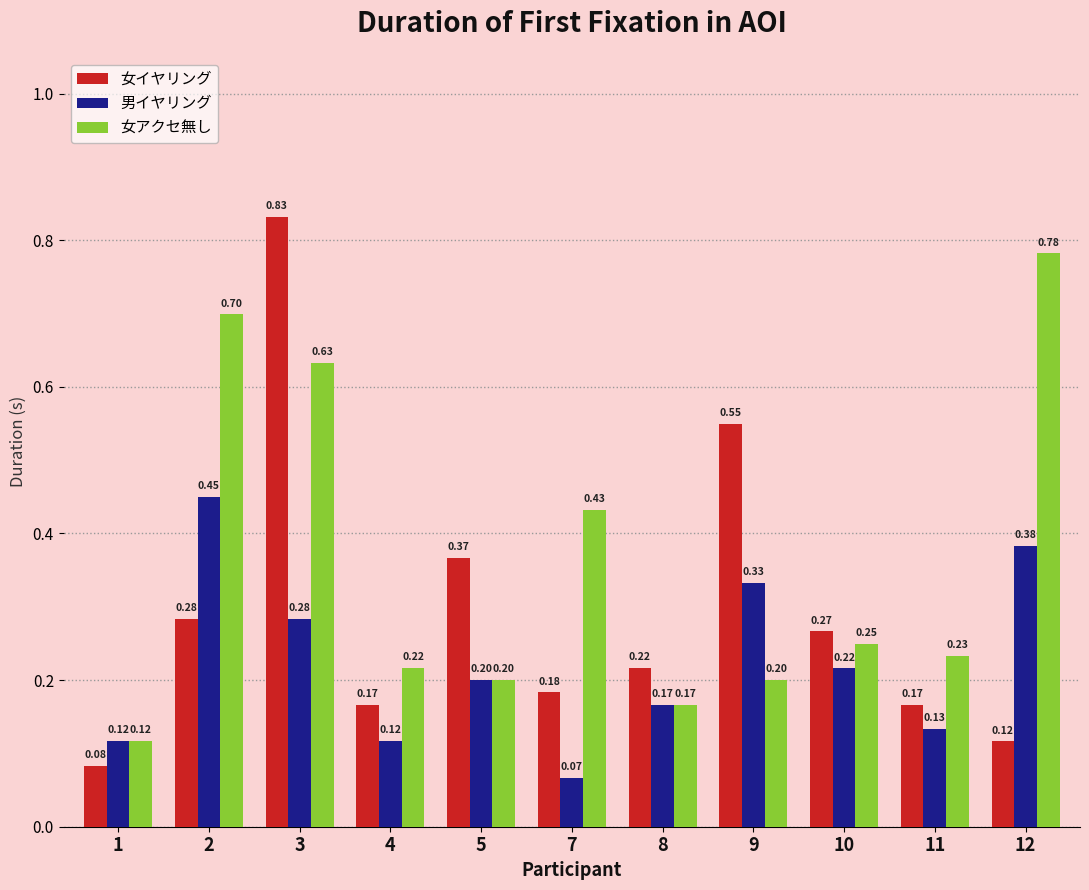

Rank the series by their maximum value, from highest to lowest.

女イヤリング, 女アクセ無し, 男イヤリング